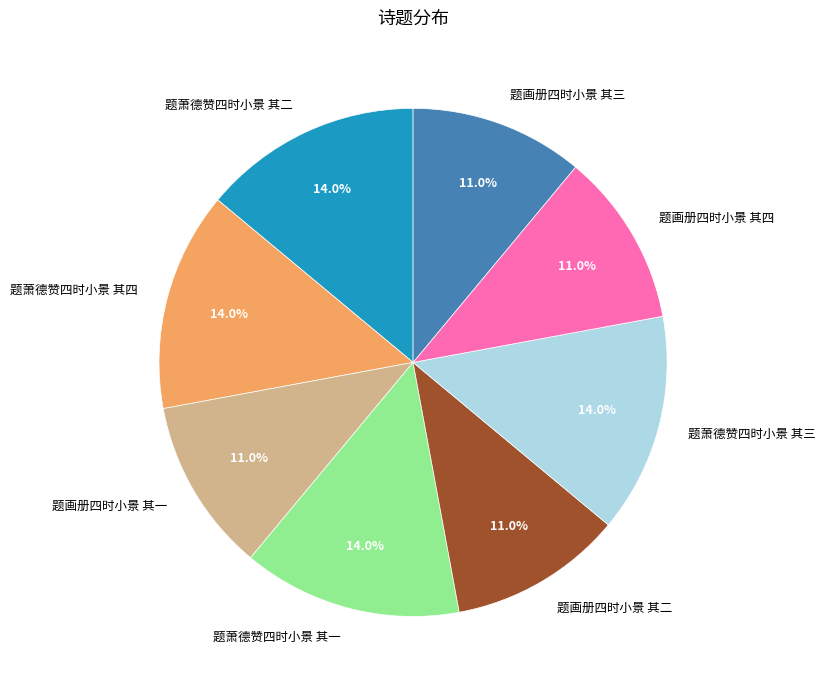

Does 题萧德赞四时小景 其二 represent more than half of the total?

No